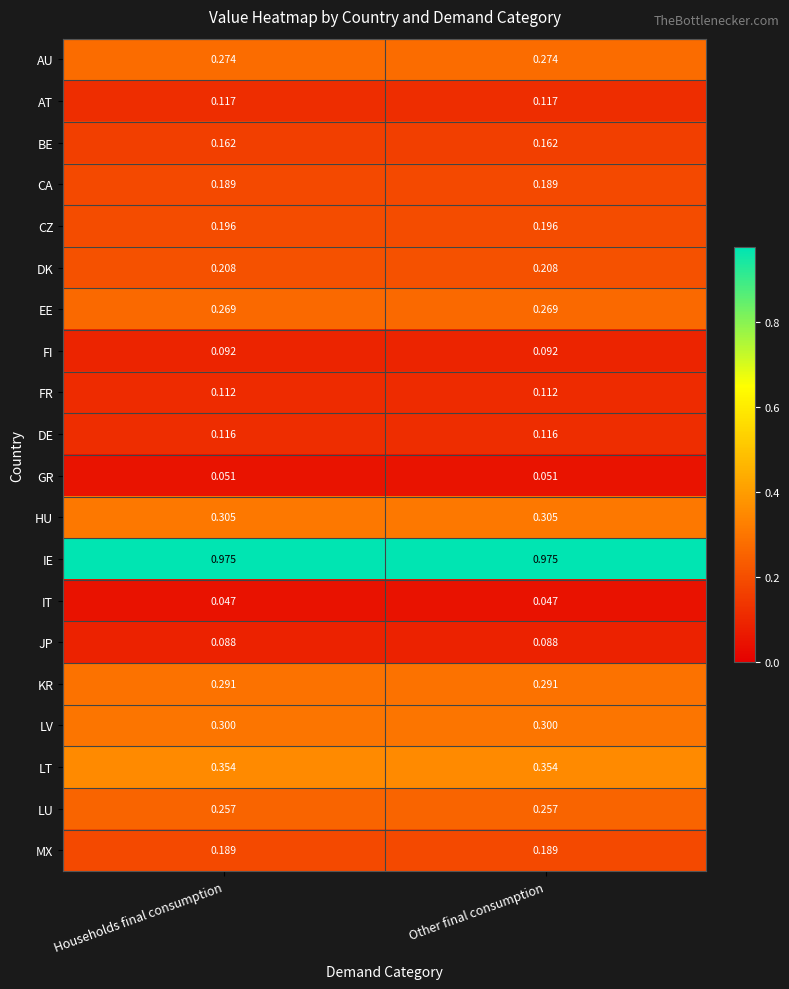

What is the difference between the highest and lowest values at Other final consumption?

0.9